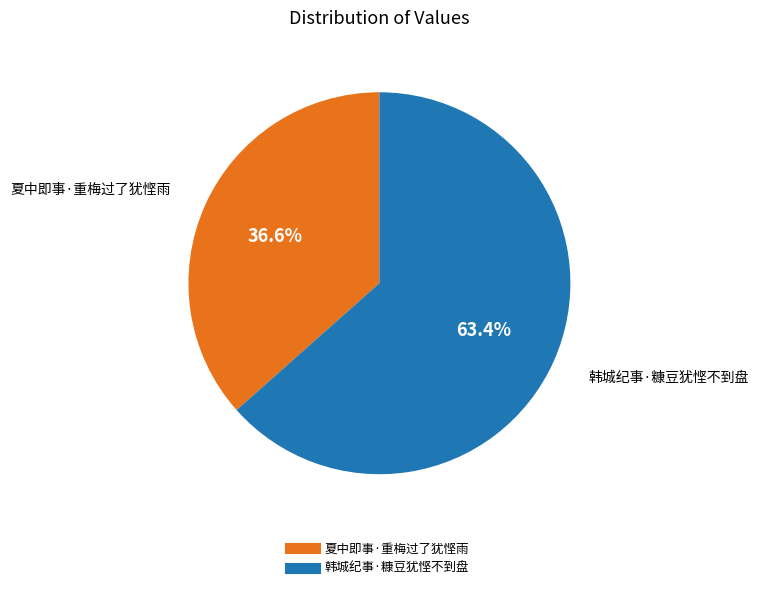

How many slices are in this pie chart?

2